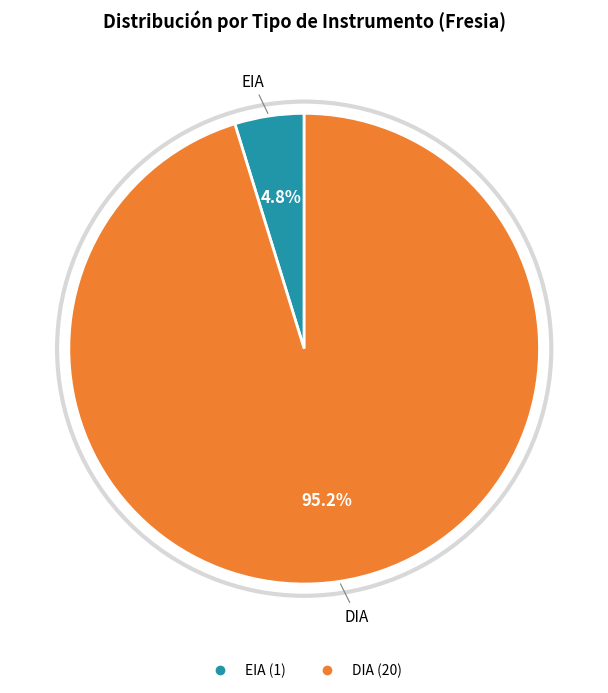

True or false: EIA accounts for 5% of the total.

True